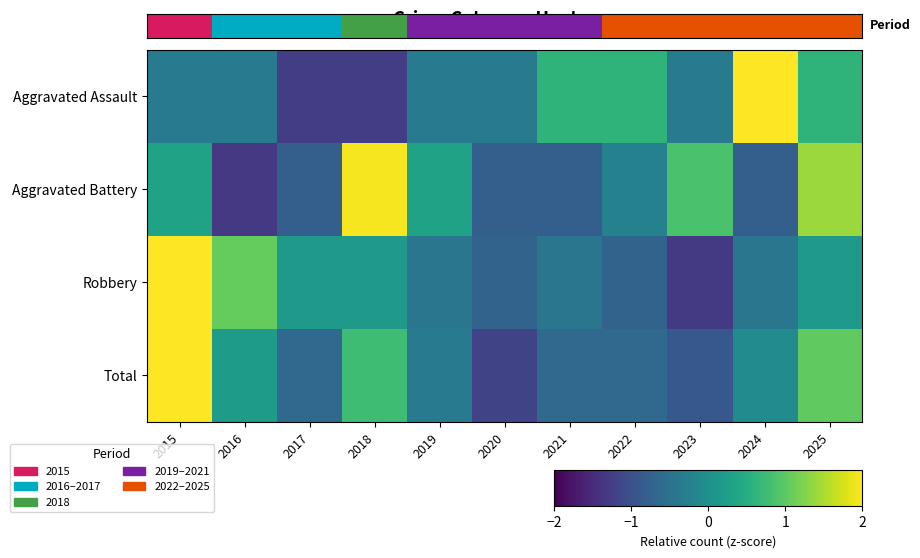

How many data points does each series have?

11